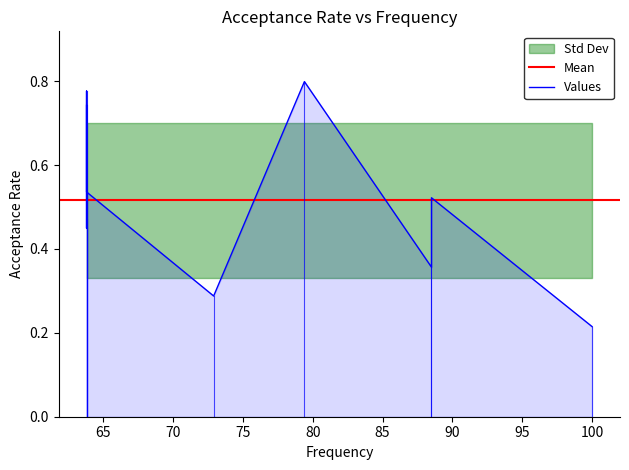

What is the smallest value displayed?

0.2